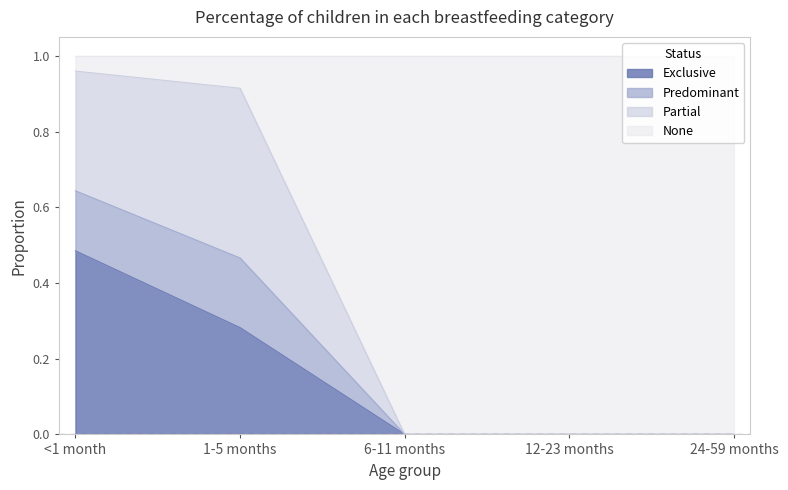

True or false: Exclusive has more than 0 interior local peaks.

False